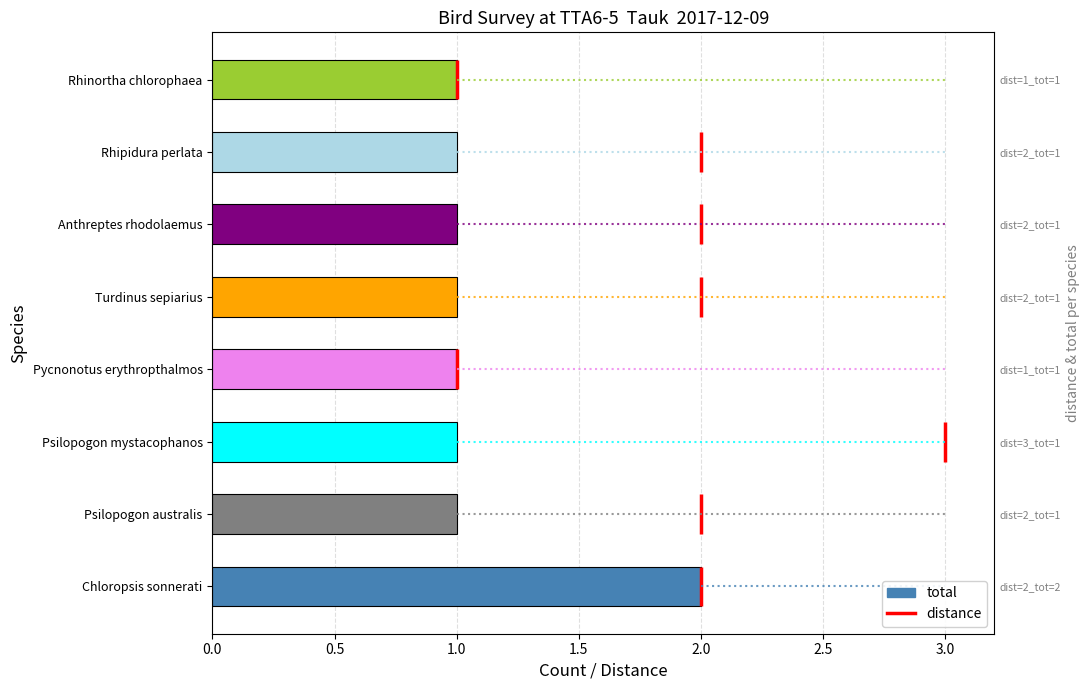

Are the bars horizontal?

Yes